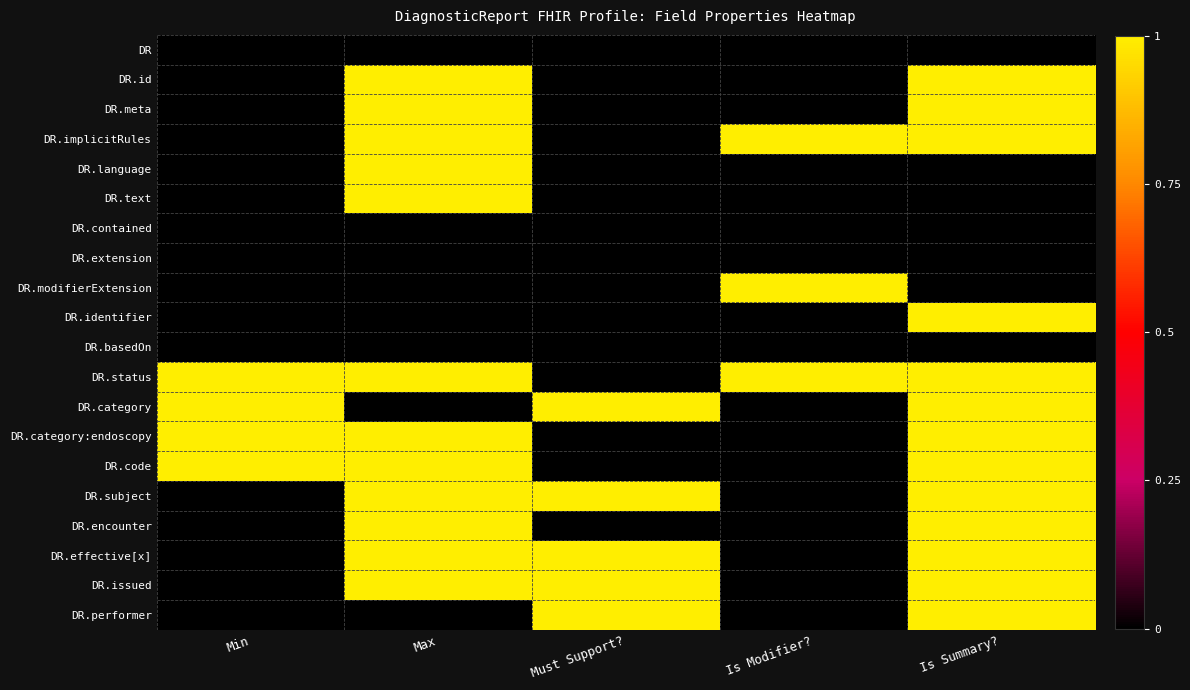

Rank the series at Min from highest to lowest value.

DR.status, DR.category, DR.category:endoscopy, DR.code, DR, DR.id, DR.meta, DR.implicitRules, DR.language, DR.text, DR.contained, DR.extension, DR.modifierExtension, DR.identifier, DR.basedOn, DR.subject, DR.encounter, DR.effective[x], DR.issued, DR.performer